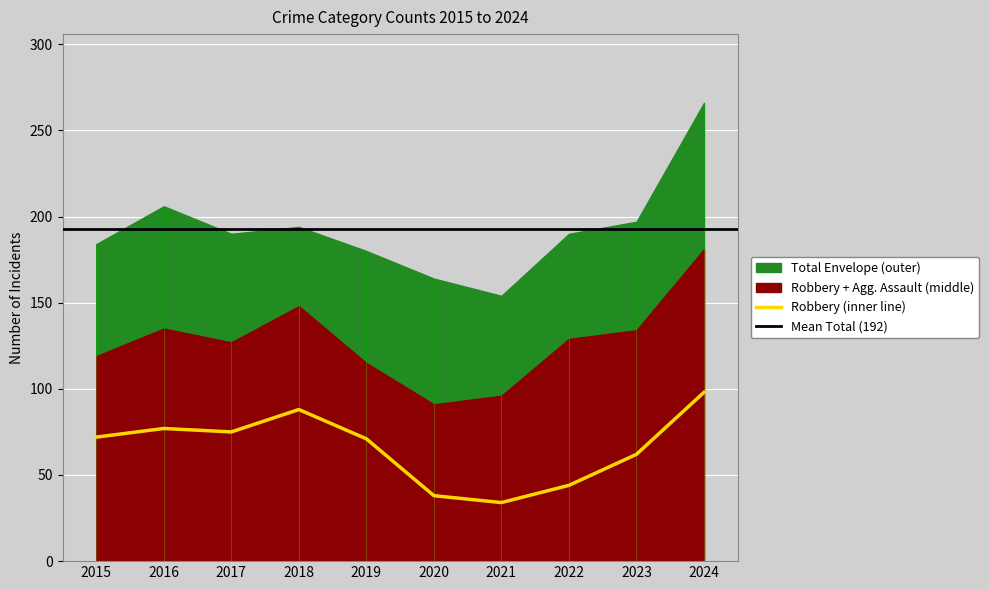

Which series has the widest spread of values?

Total